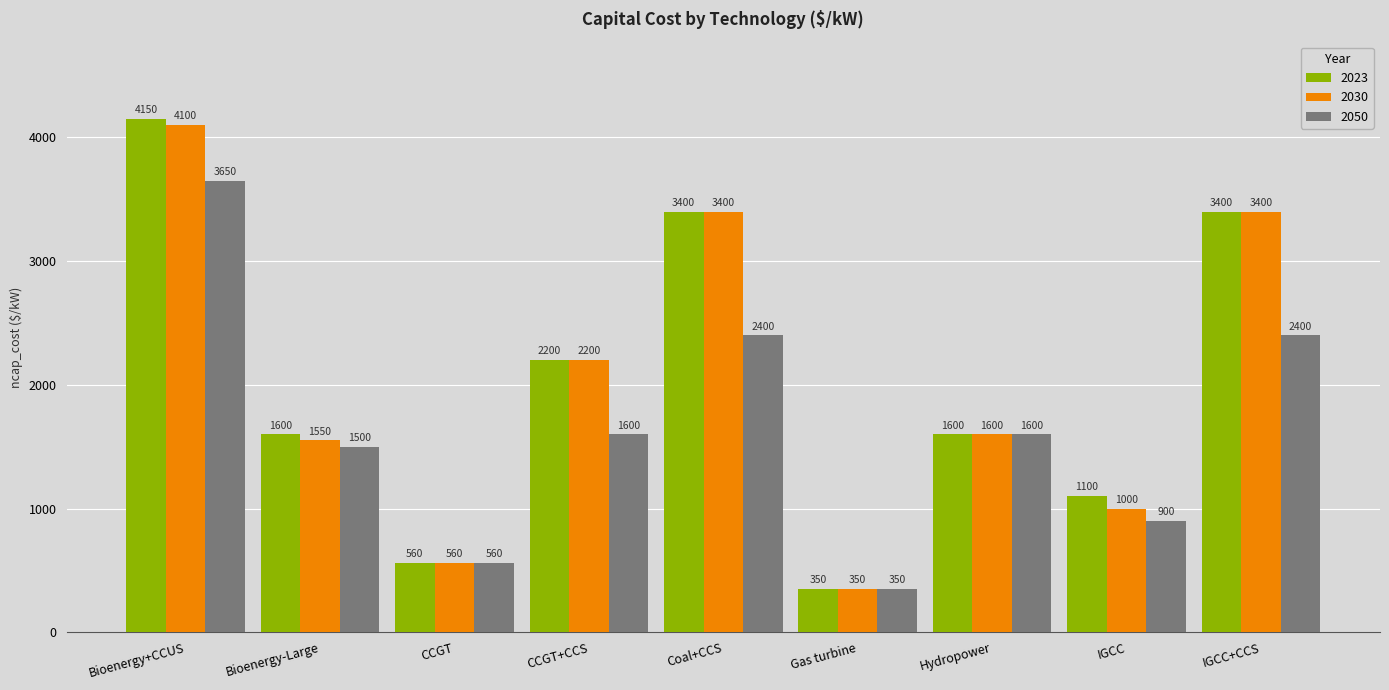

What is the sum of the 2050 values at CCGT and Hydropower?

2160